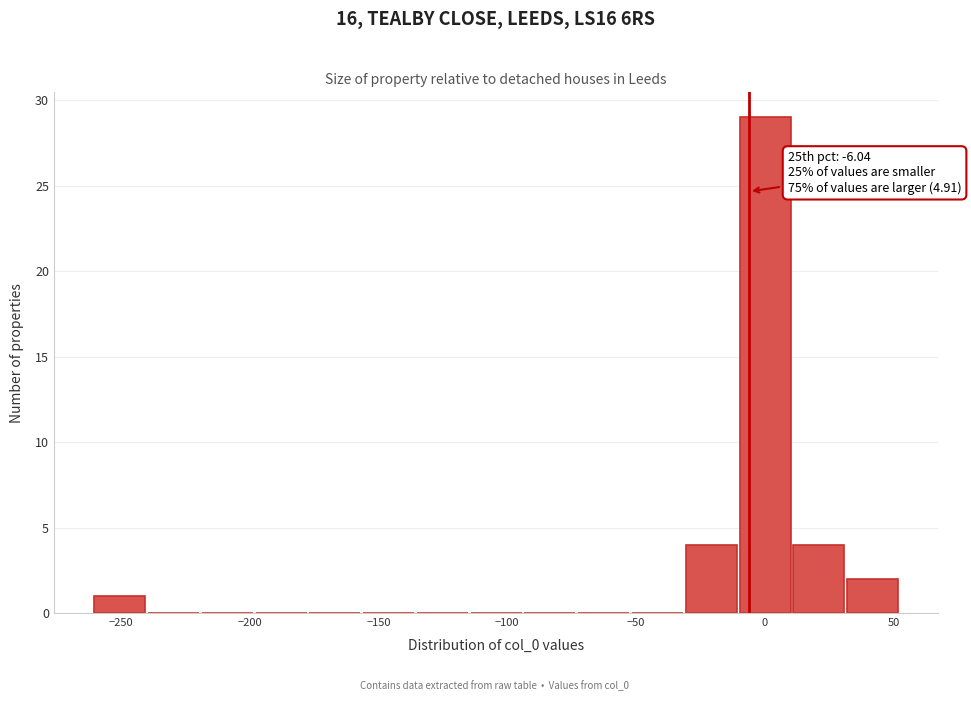

Which range on the x-axis has the tallest bar?

-10 to 10